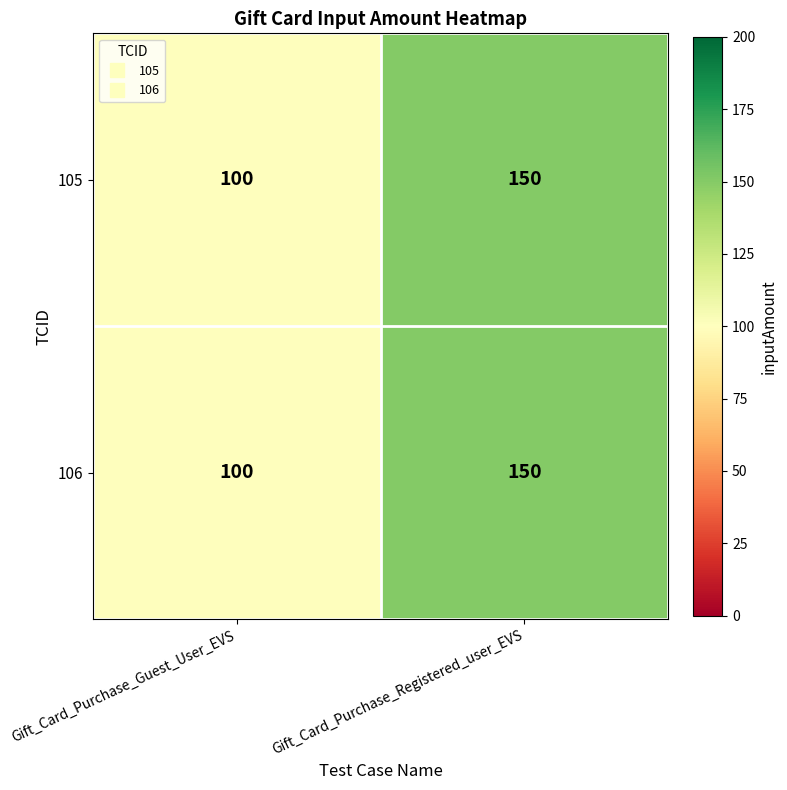

At which category is the sum across all series the highest?

Gift_Card_Purchase_Registered_user_EVS